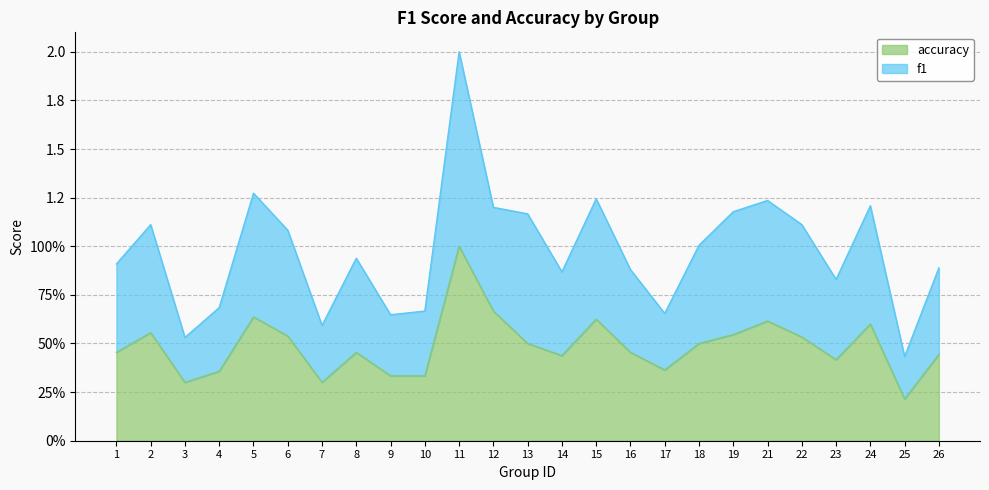

Where is accuracy nearest to the value 0?

25